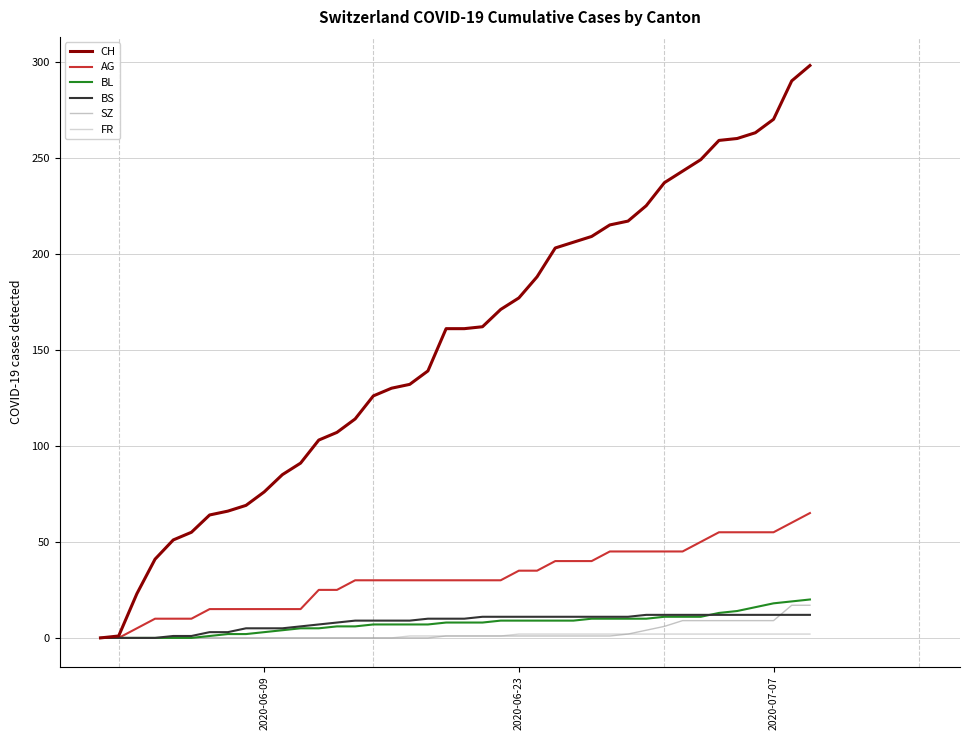

Which series has the largest total across all categories?

CH